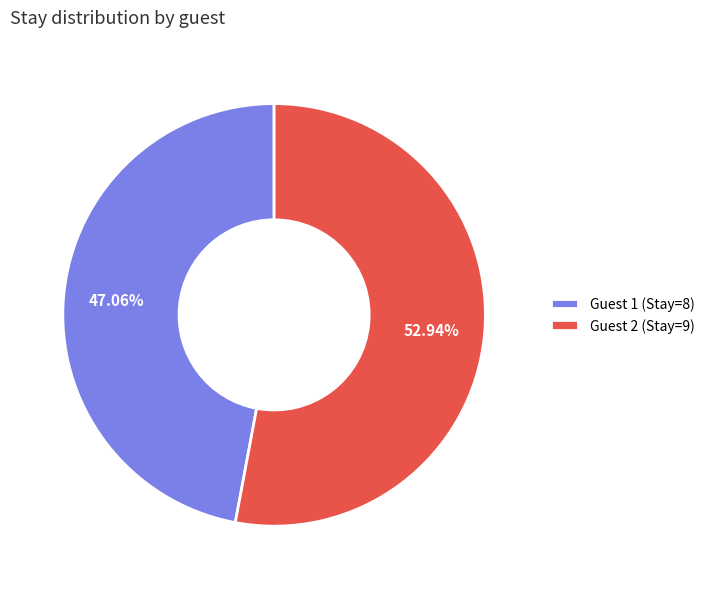

Rank the categories by value from lowest to highest.

Guest 1 (Stay=8), Guest 2 (Stay=9)